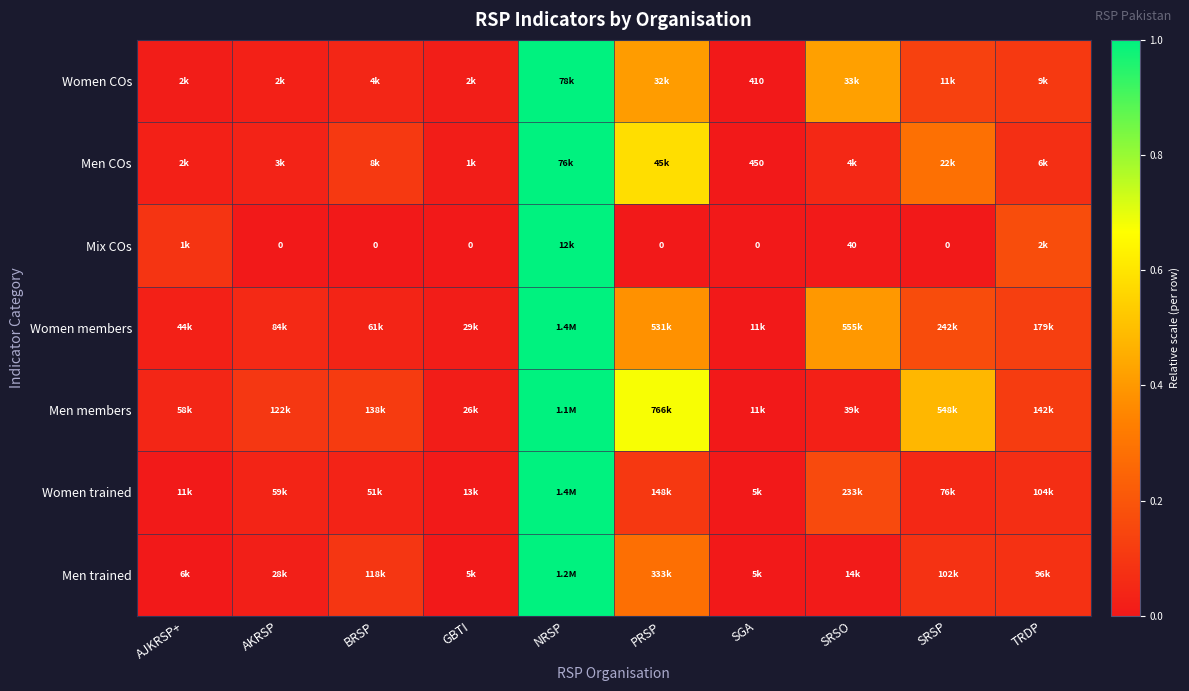

At which category is the sum across all series the highest?

NRSP